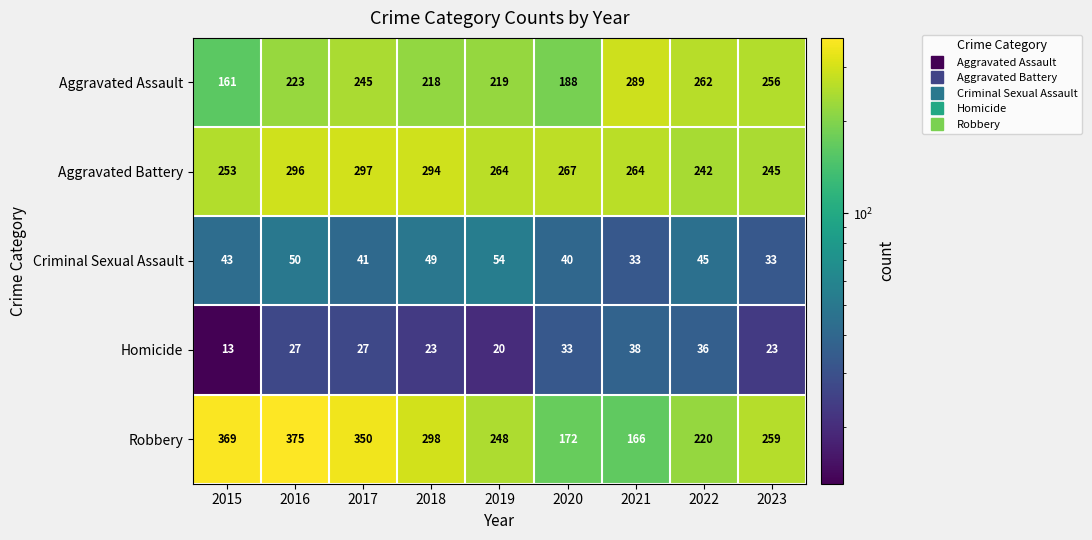

How many data points in Criminal Sexual Assault are less than 43?

4